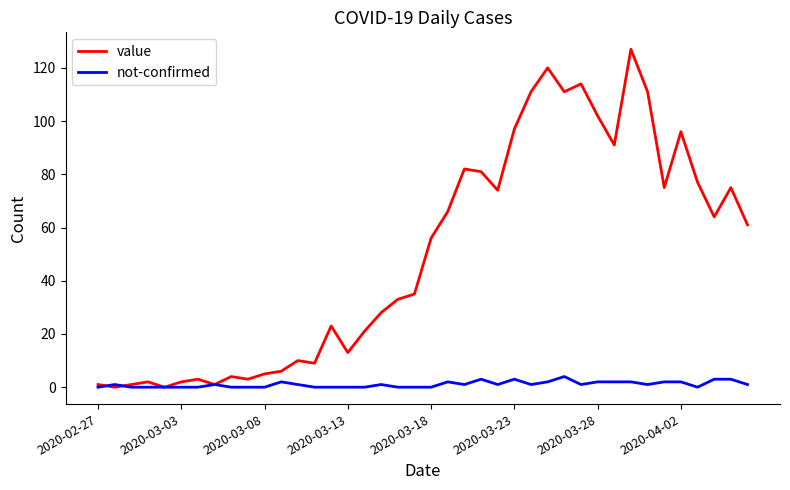

What are all the series names shown in the legend?

value, not-confirmed